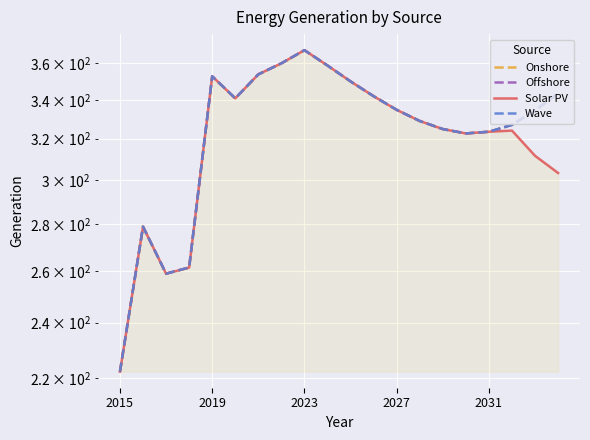

At which category does Onshore reach its first local peak?

2019